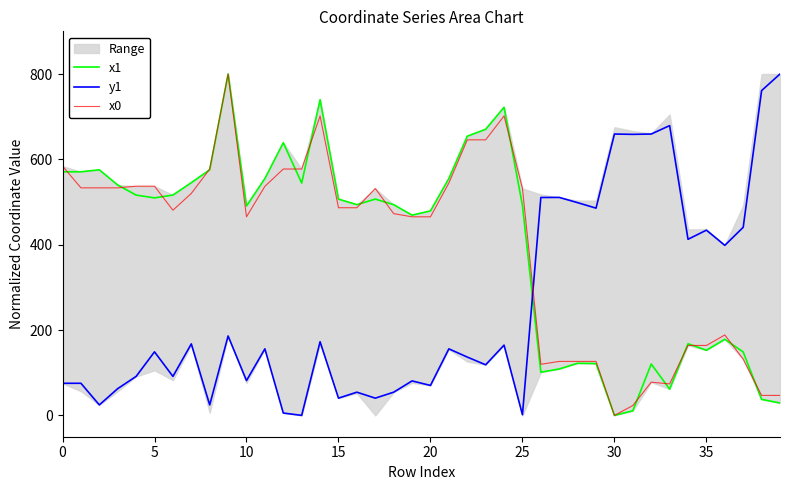

What is the difference between the second highest and minimum values in the x0 series?

701.7